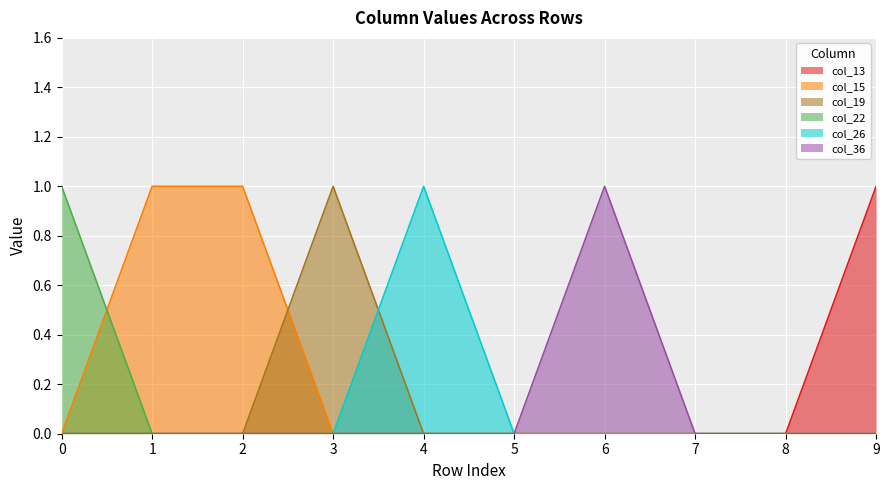

Which series changed the most between 0 and 3?

col_19